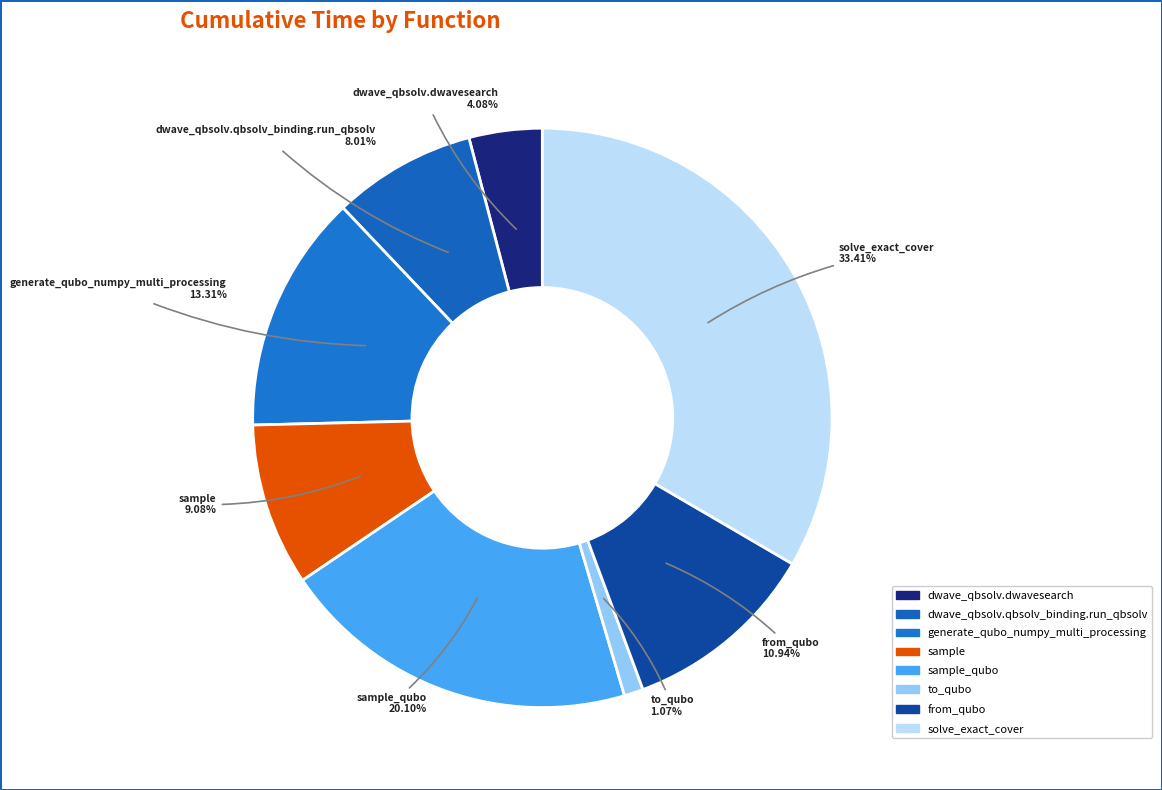

Rank the categories by value from lowest to highest.

to_qubo, dwave_qbsolv.dwavesearch, dwave_qbsolv.qbsolv_binding.run_qbsolv, sample, from_qubo, generate_qubo_numpy_multi_processing, sample_qubo, solve_exact_cover